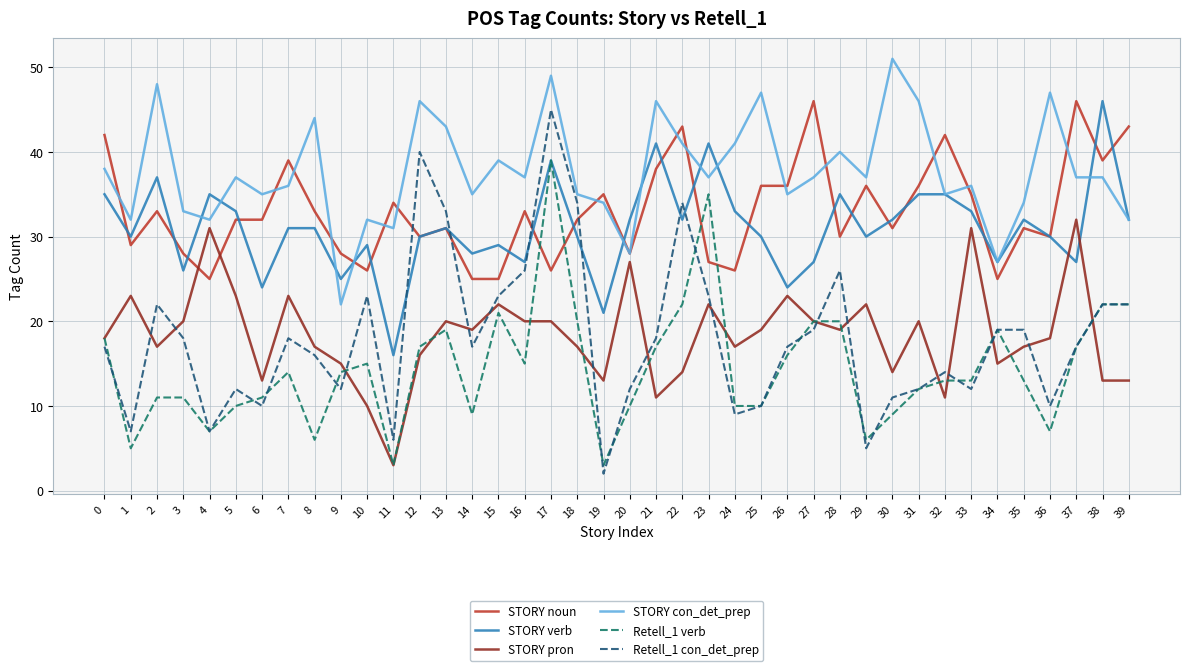

What is the sum of the STORY noun values at 35 and 39?

74